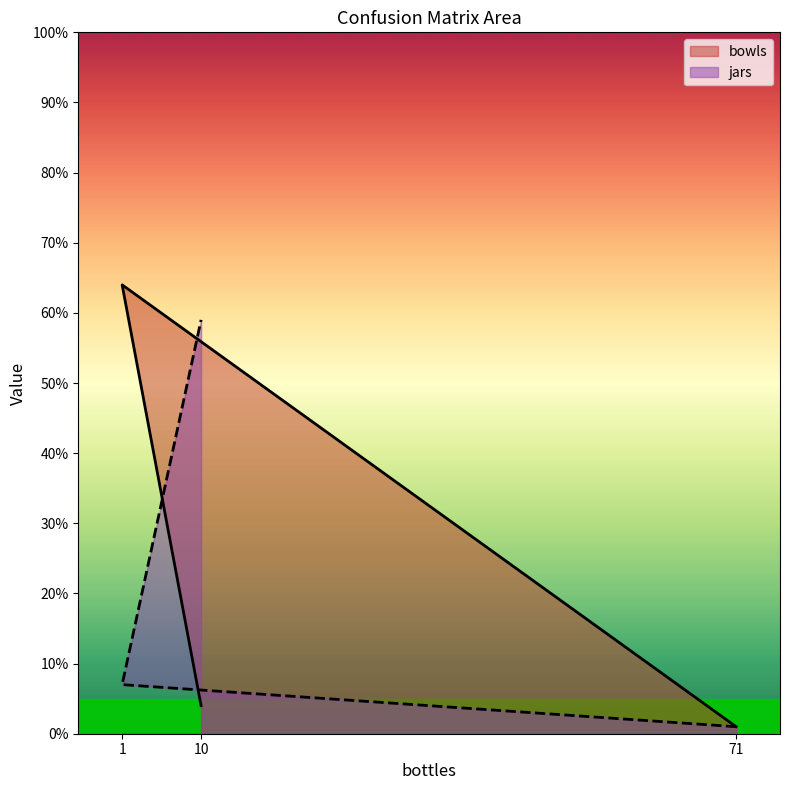

At 10, list the series in order from largest to smallest.

jars, bowls